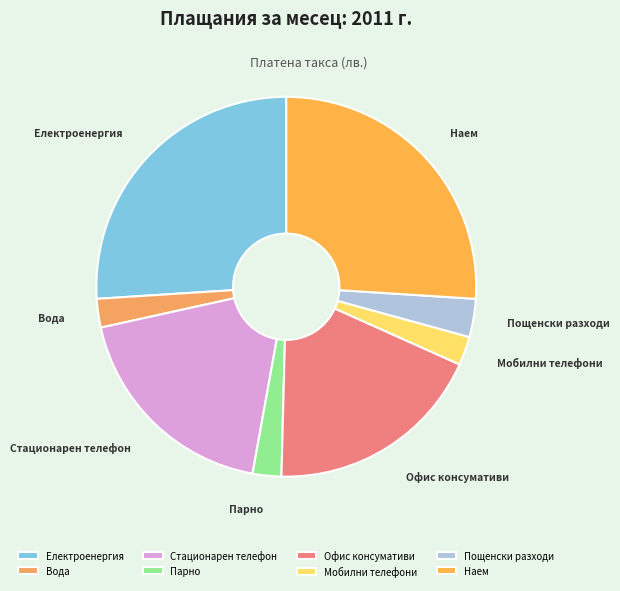

Approximately how many times larger is the value at Електроенергия compared to Стационарен телефон?

1.4